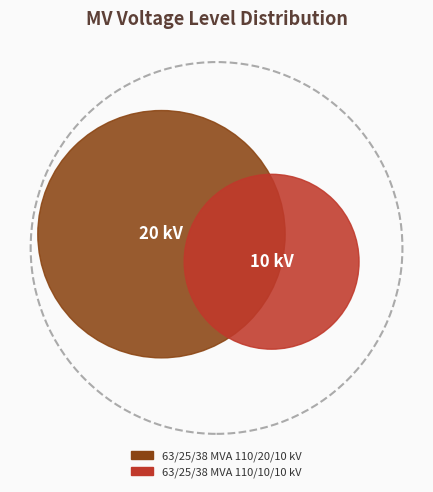

Which category accounts for the majority?

63/25/38 MVA 110/20/10 kV